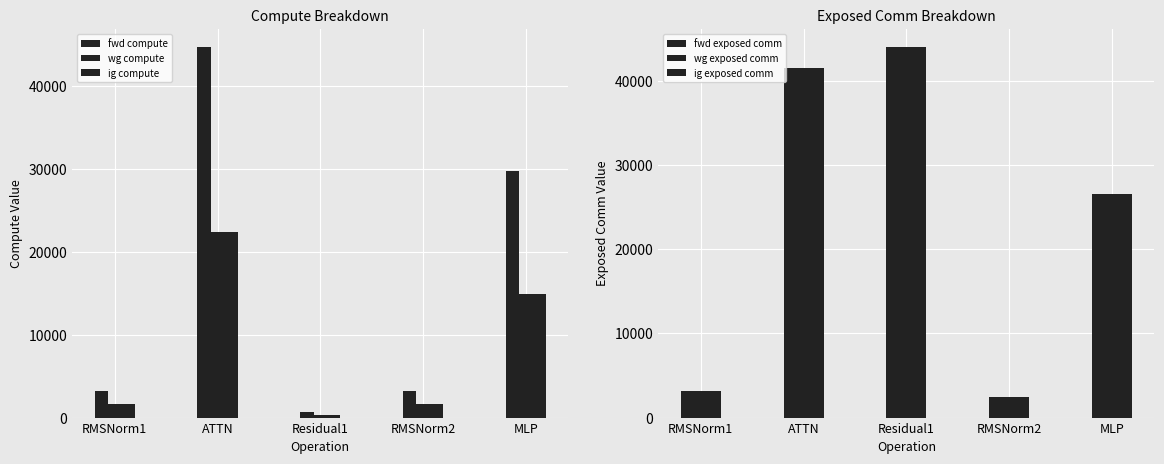

At which label does fwd compute reach its peak?

ATTN